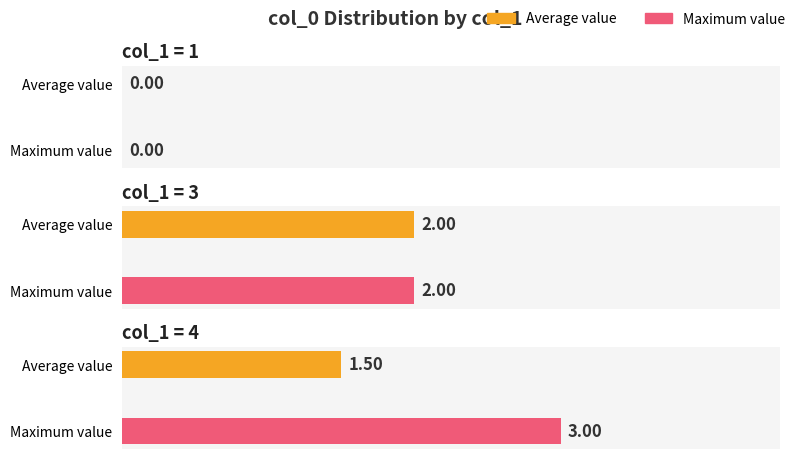

At which label is the value closest to 1?

4